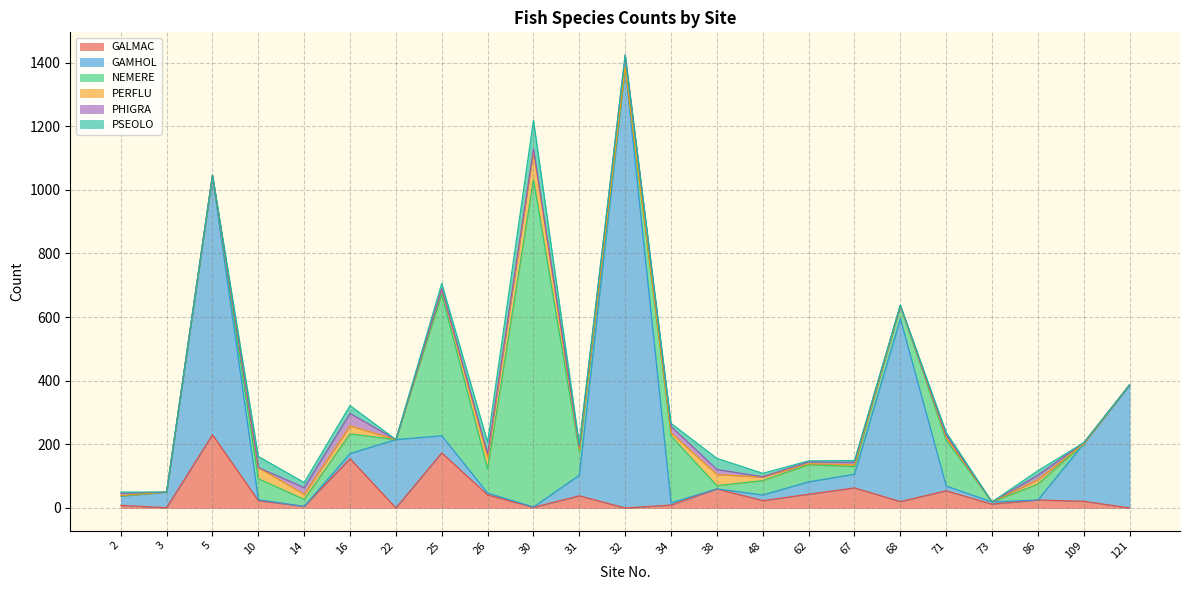

Does the chart have visible grid lines?

Yes